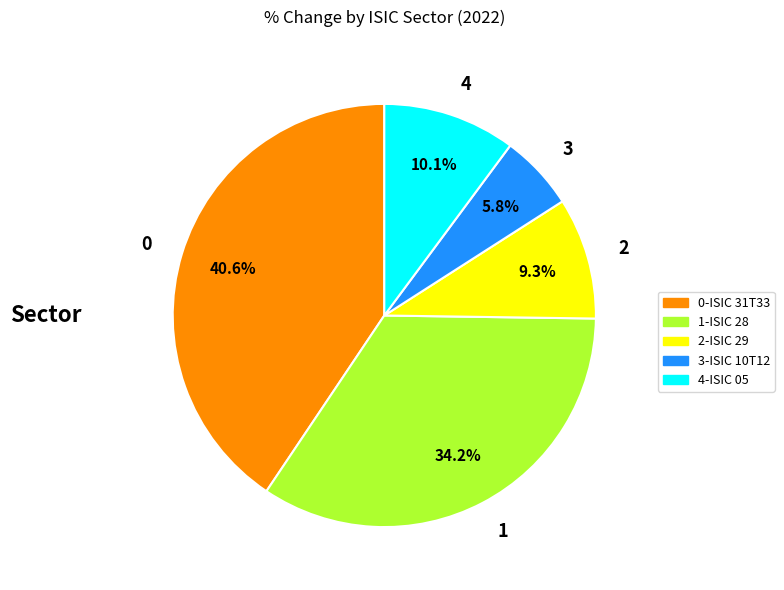

Does any single category account for the majority?

No